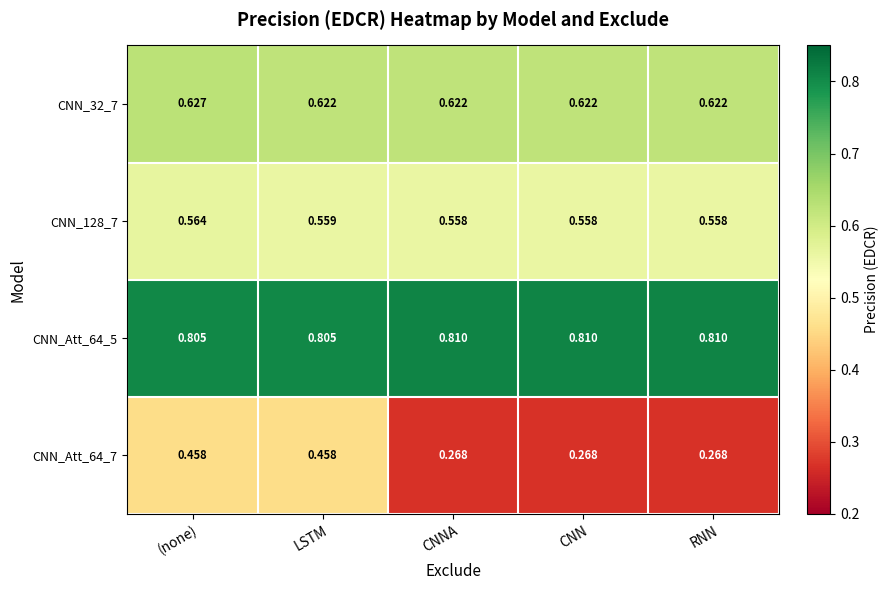

How many categories are shown in the chart?

5